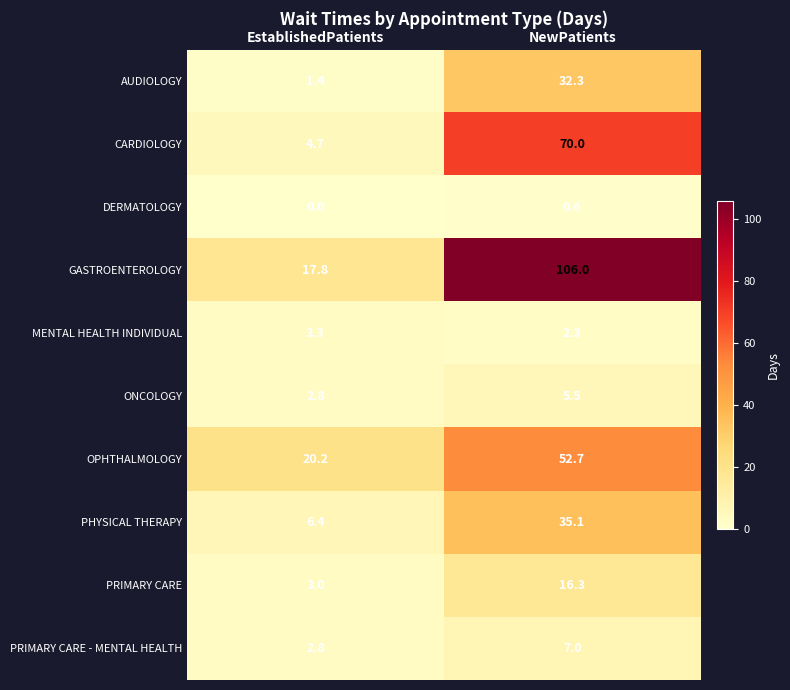

True or false: PRIMARY CARE has a value of 16.3 at NewPatients.

True